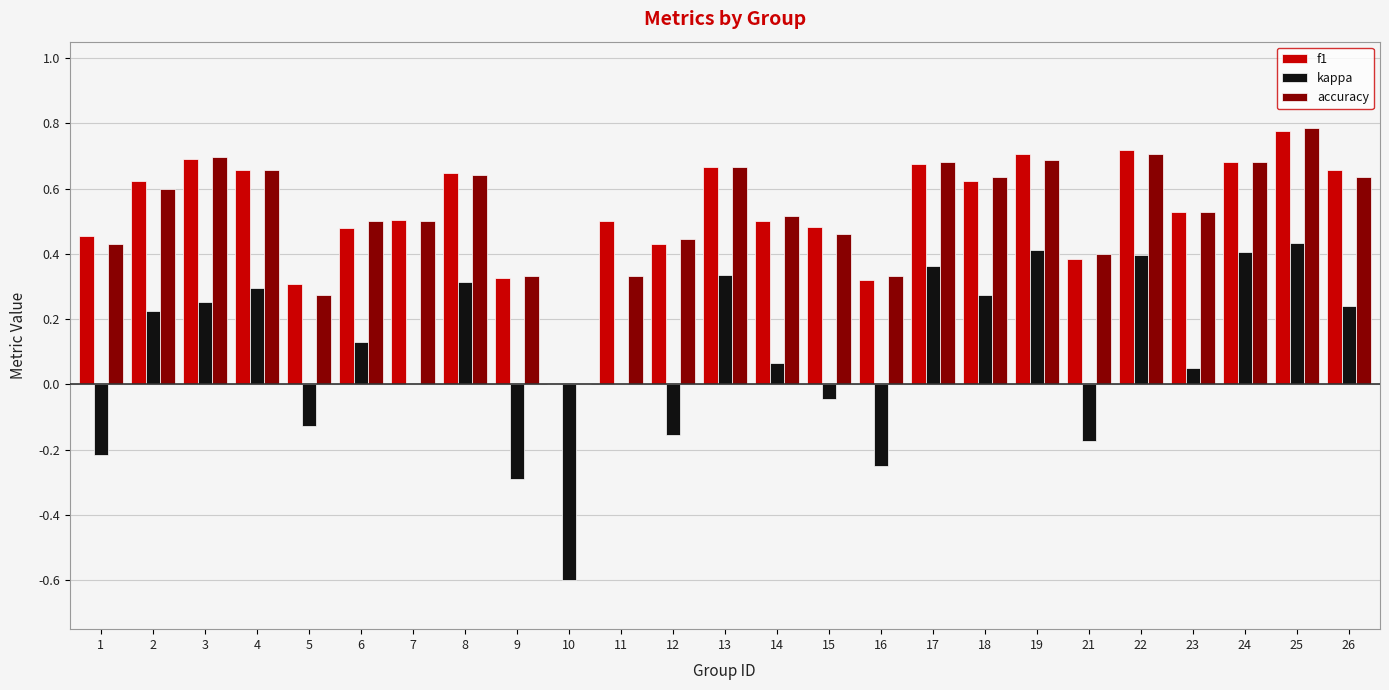

The value of accuracy at 24 is 1.0. True or false?

False